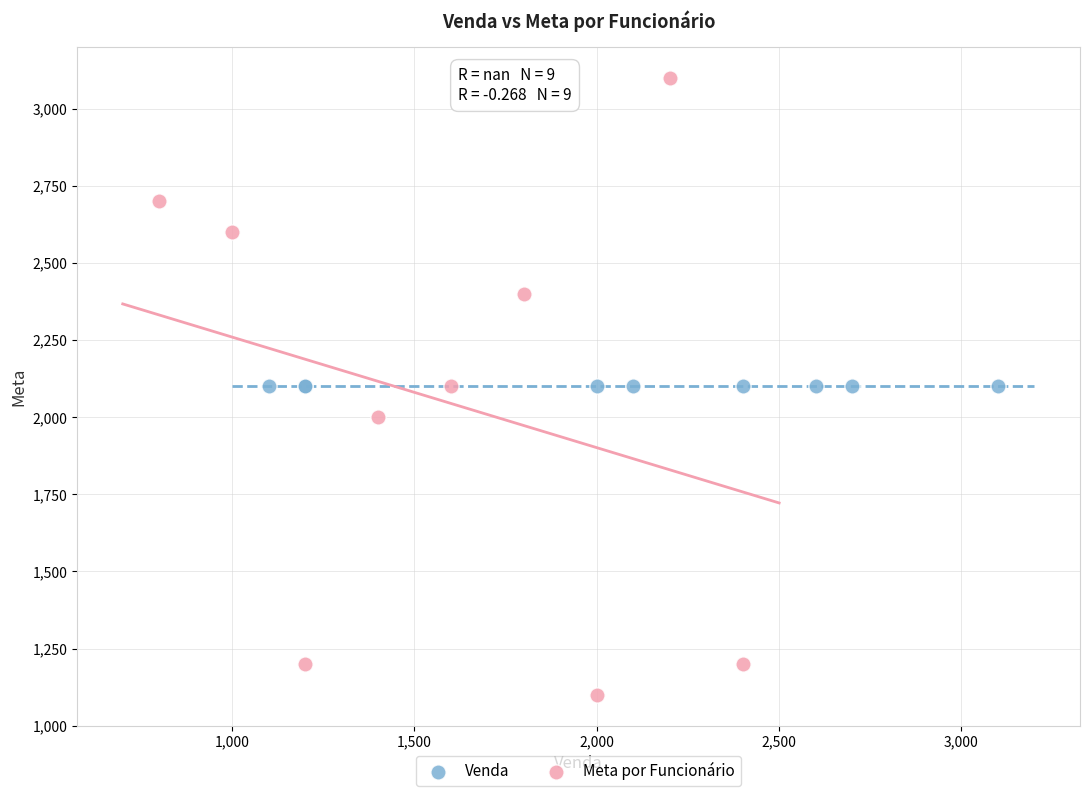

Which series reaches the maximum Y coordinate?

Meta por Funcionário